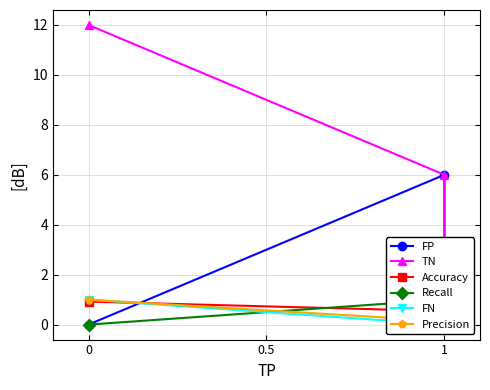

Count the FP values in the range 0 to 6.

3